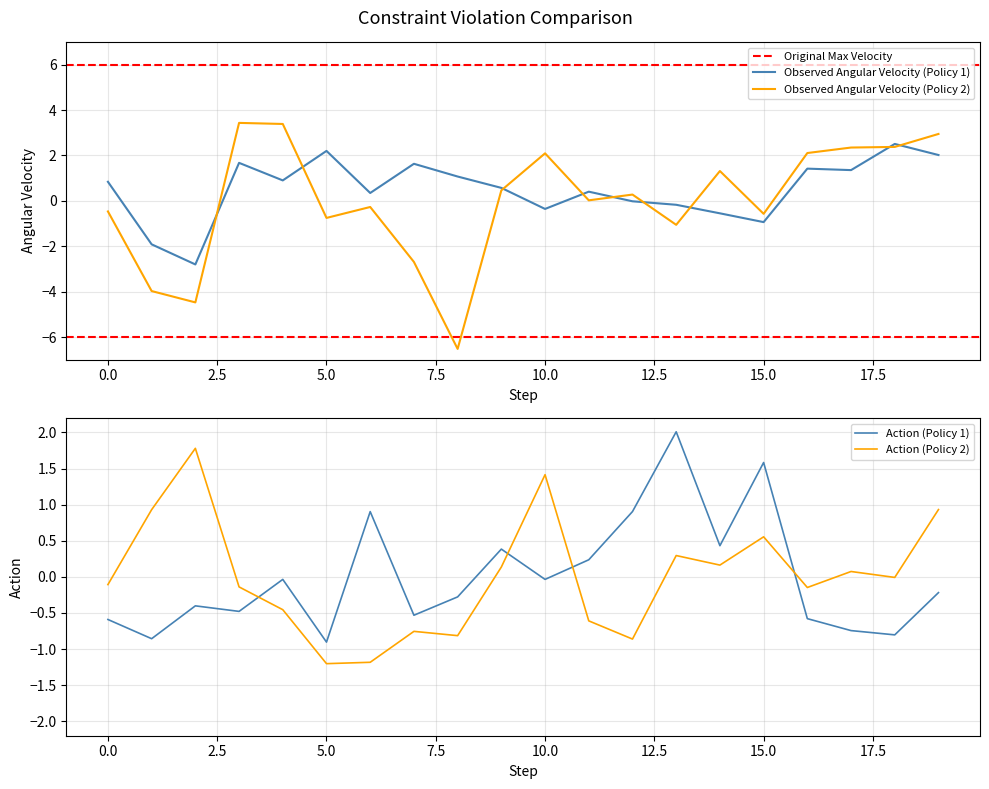

The value of Action (Policy 2) at 0.0 is -0.1. True or false?

True